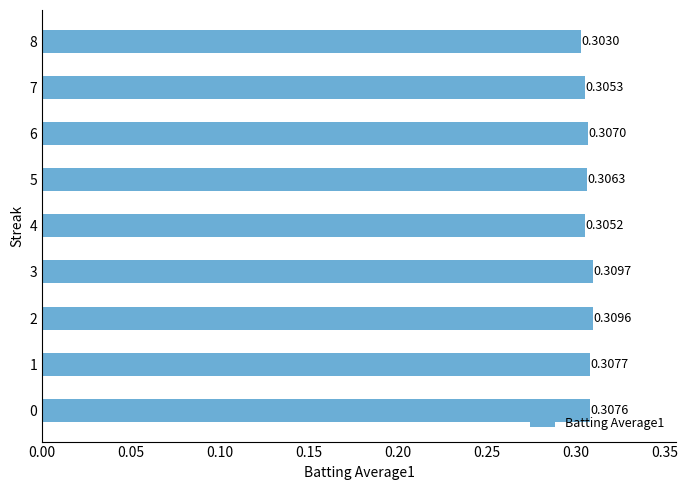

Which has a higher value, 3 or 1?

3